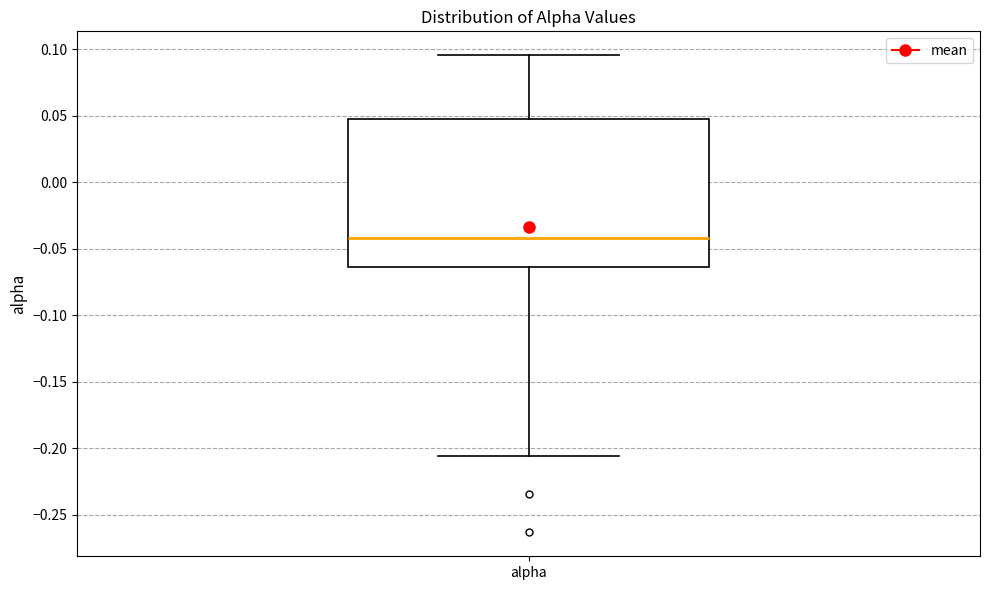

Where does the lower whisker of the box for alpha end on the y-axis? The values are not printed on the chart, so give them approximately, as read against the axis.

-0.205